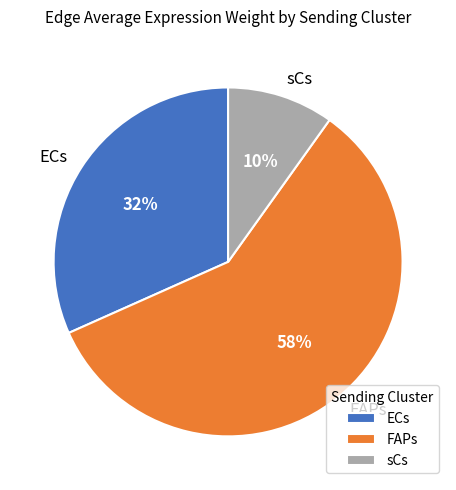

What is the ratio of the value at sCs to the value at FAPs?

0.2